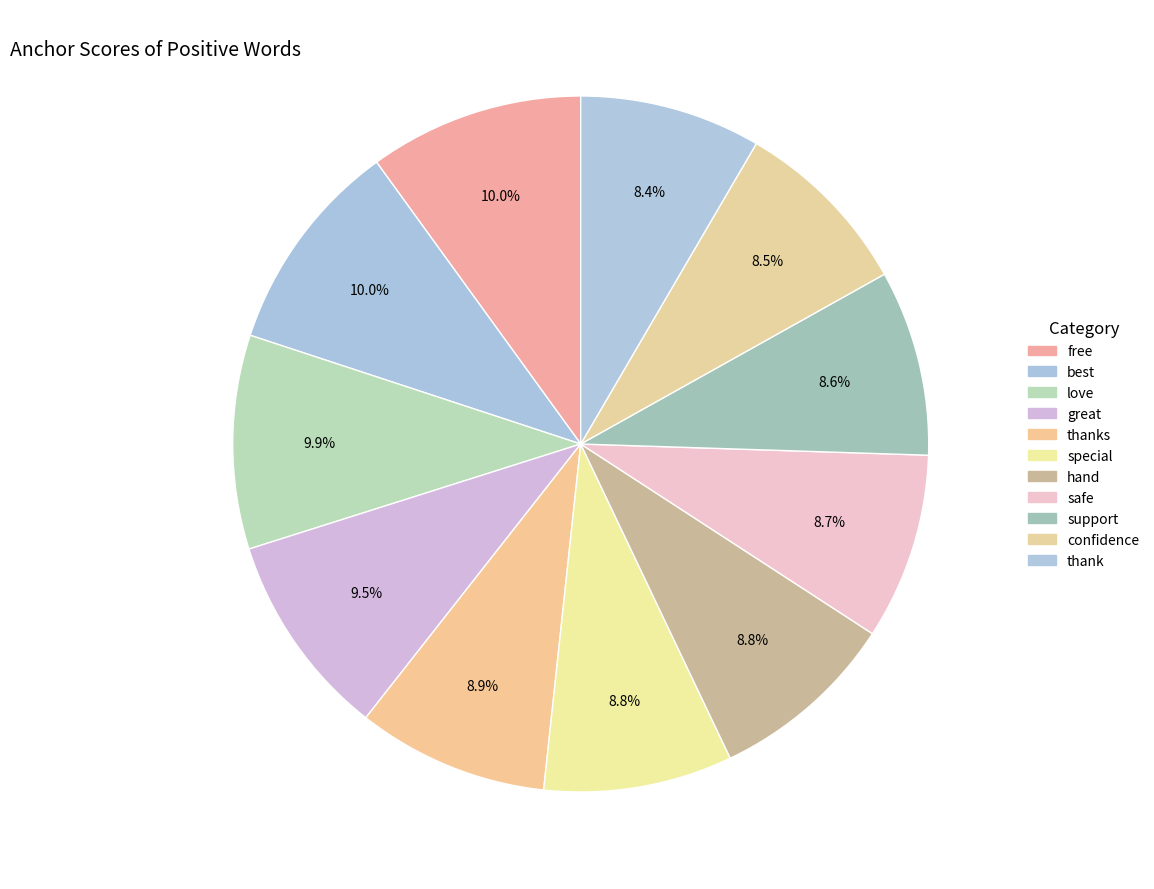

How many segments does this pie chart have?

11